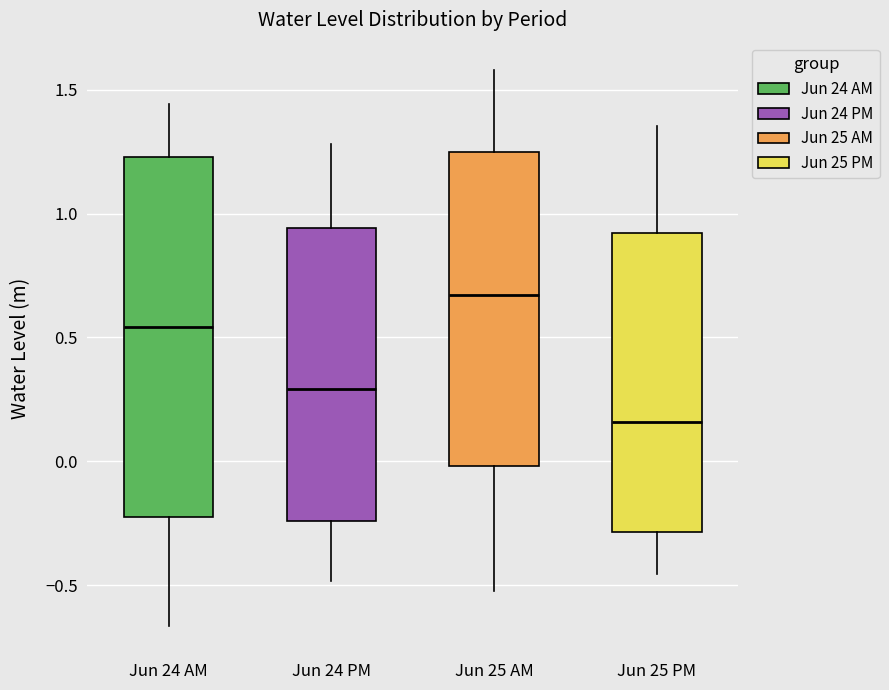

Reading left to right, read every box against the y-axis: the position of its median line, the range the box covers, and the ends of its whiskers. The values are not printed on the chart, so give them approximately, as read against the axis.

Jun 24 AM: median 0.55, box -0.20 to 1.25, whiskers -0.65 to 1.45
Jun 24 PM: median 0.30, box -0.25 to 0.95, whiskers -0.50 to 1.30
Jun 25 AM: median 0.65, box 0.00 to 1.25, whiskers -0.50 to 1.60
Jun 25 PM: median 0.15, box -0.30 to 0.90, whiskers -0.45 to 1.35